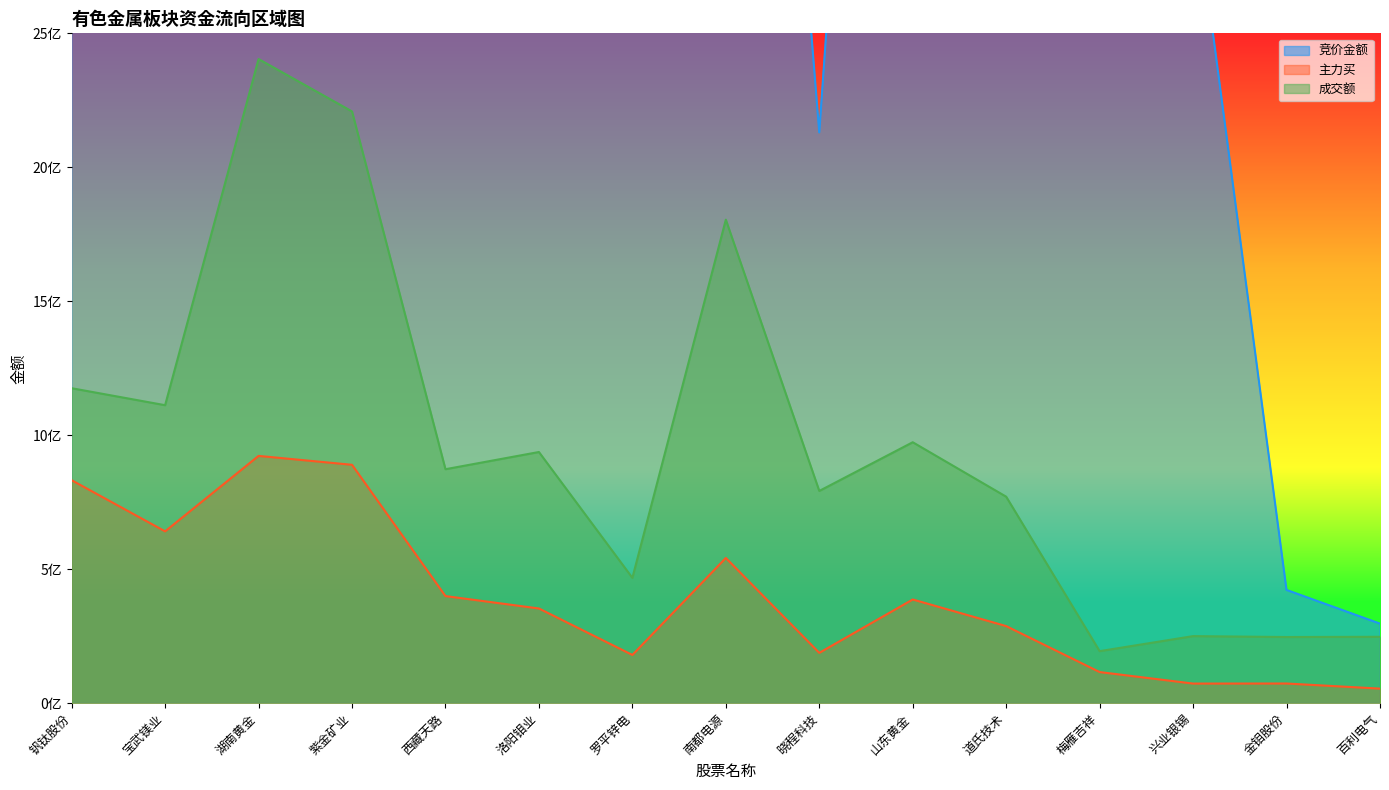

True or false: 竞价金额 and 成交额 intersect in this chart.

False